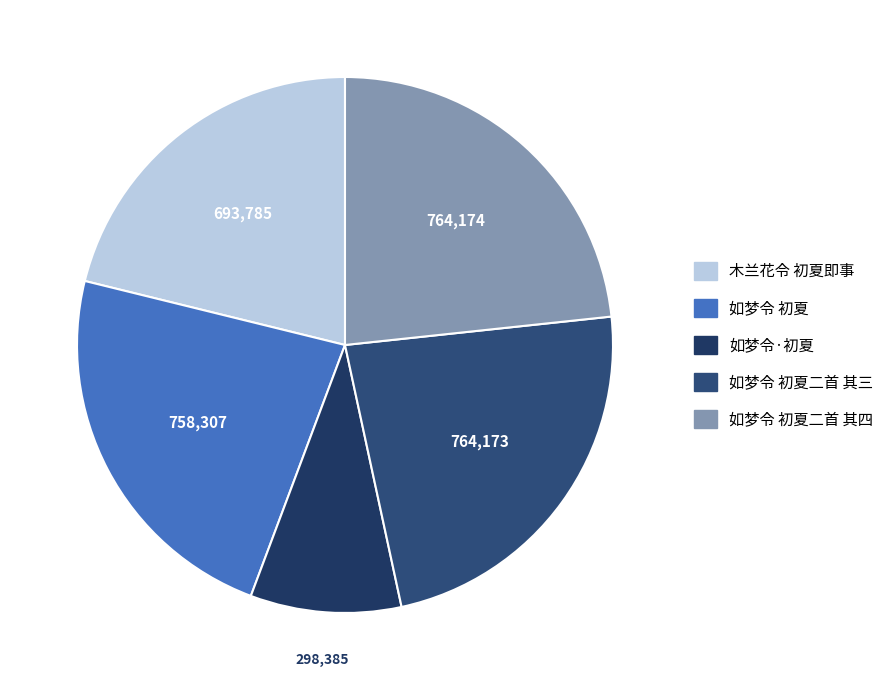

How many slices are in this pie chart?

5